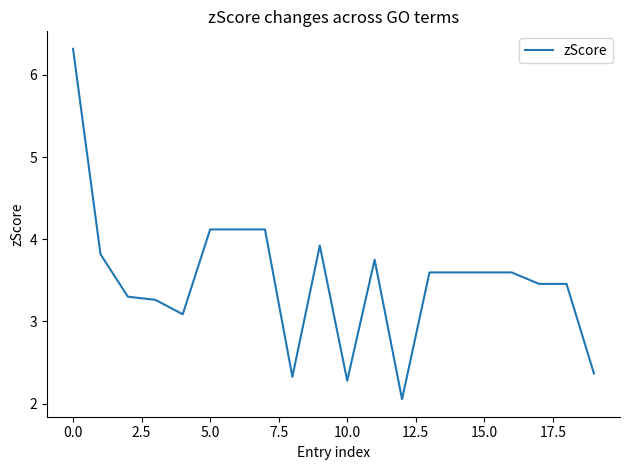

How many lines are shown in the chart?

1